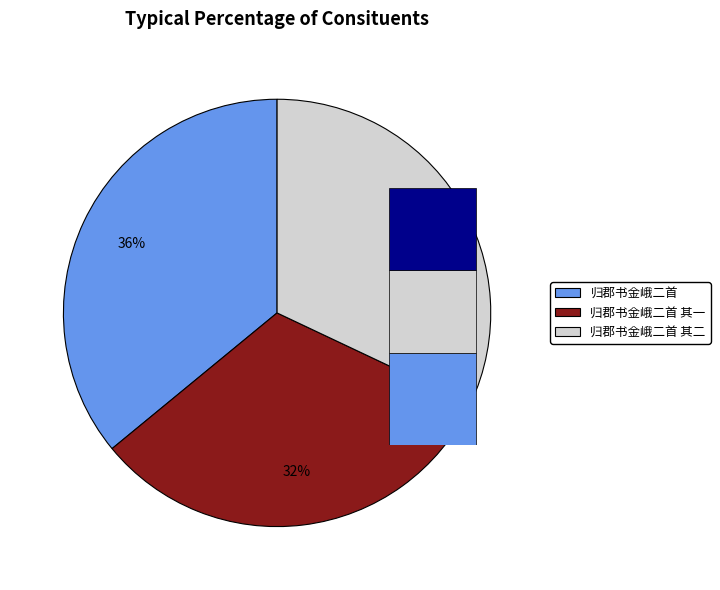

How many slices are in this pie chart?

3